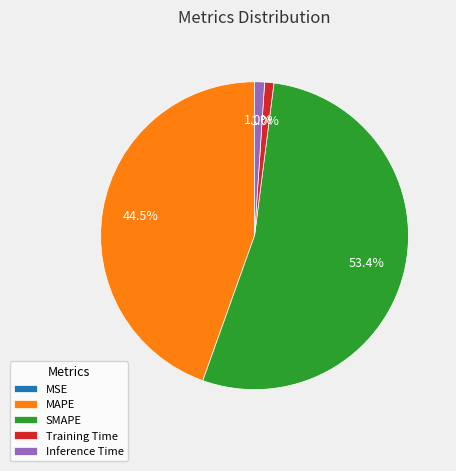

Is there any slice that represents more than half of the pie?

Yes